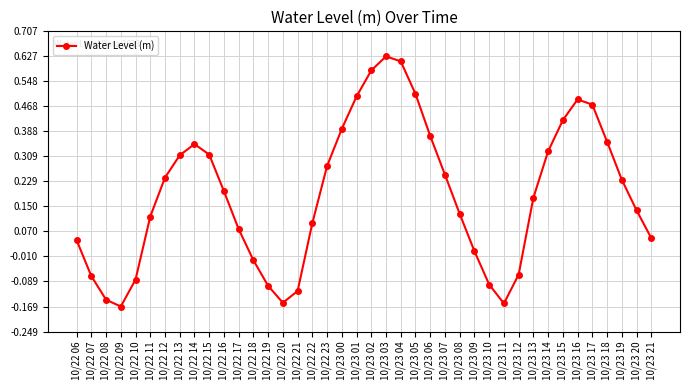

True or false: the data shows 0.2 at 10/23 05.

False